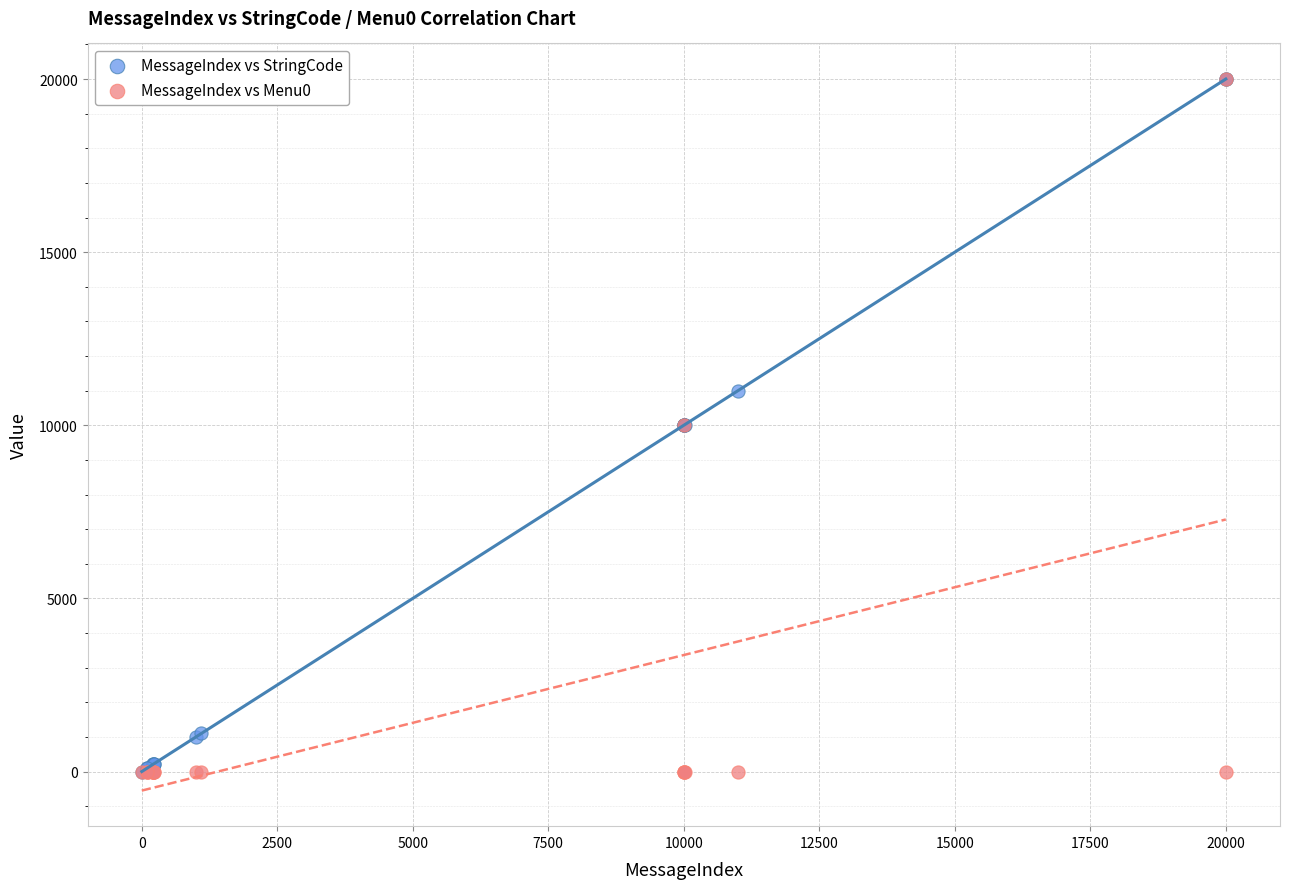

What are all the series names shown in the legend?

MessageIndex vs StringCode, MessageIndex vs Menu0